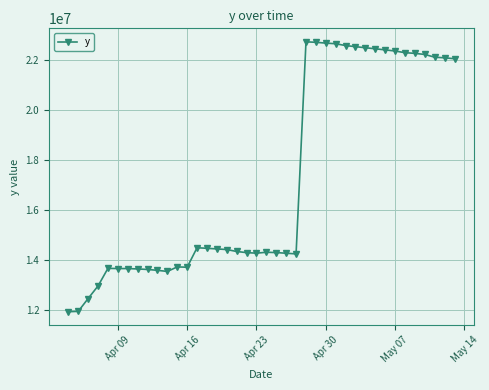

What is the minimum value shown in the chart?

11926695